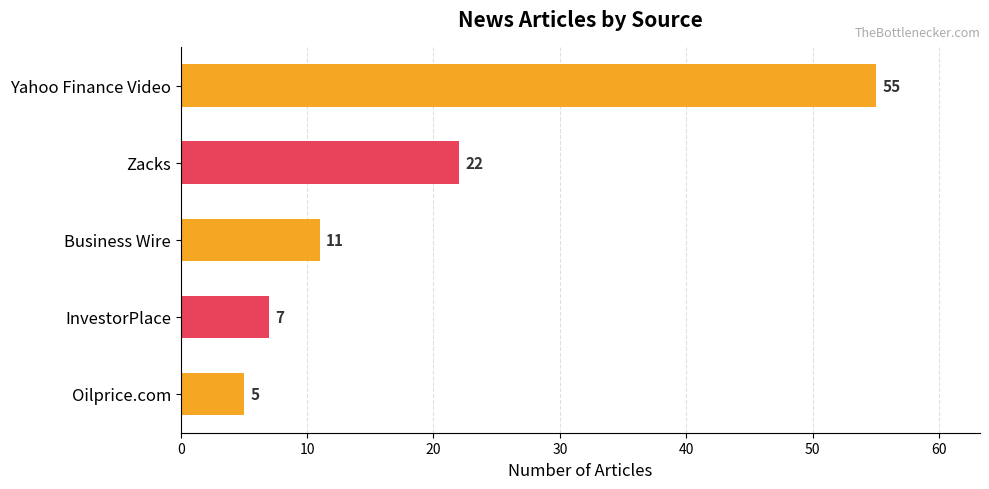

Count the number of data series in this chart.

1